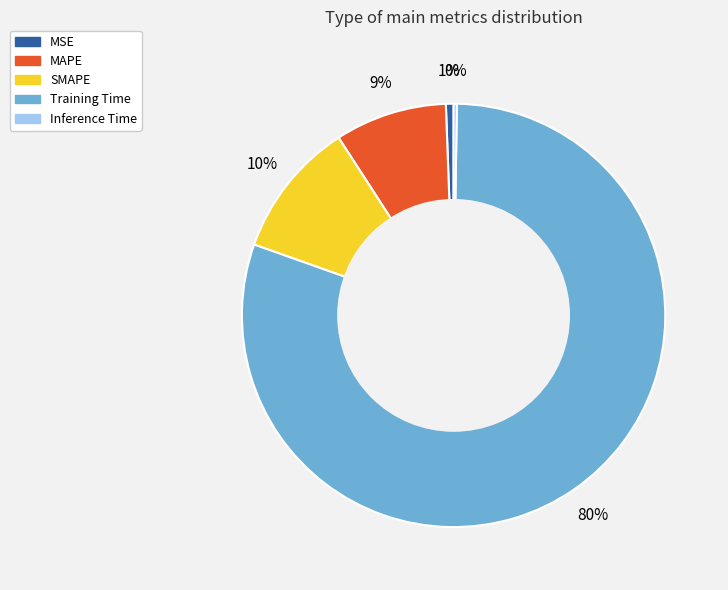

Which has a higher value, MSE or MAPE?

MAPE